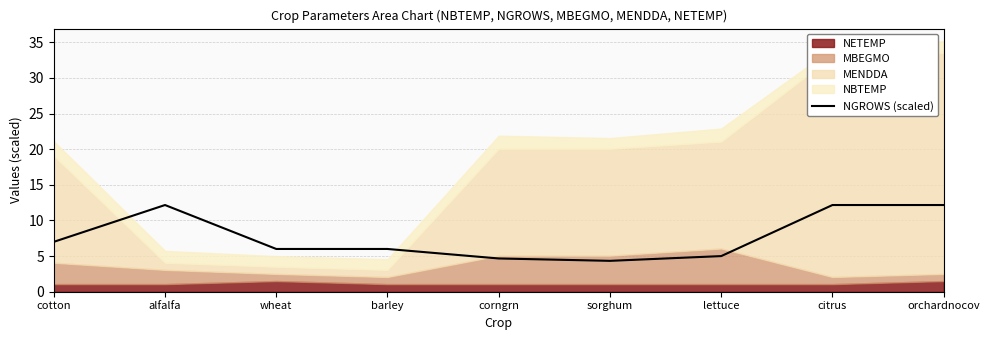

Which has a higher value, orchardnocov or wheat?

orchardnocov